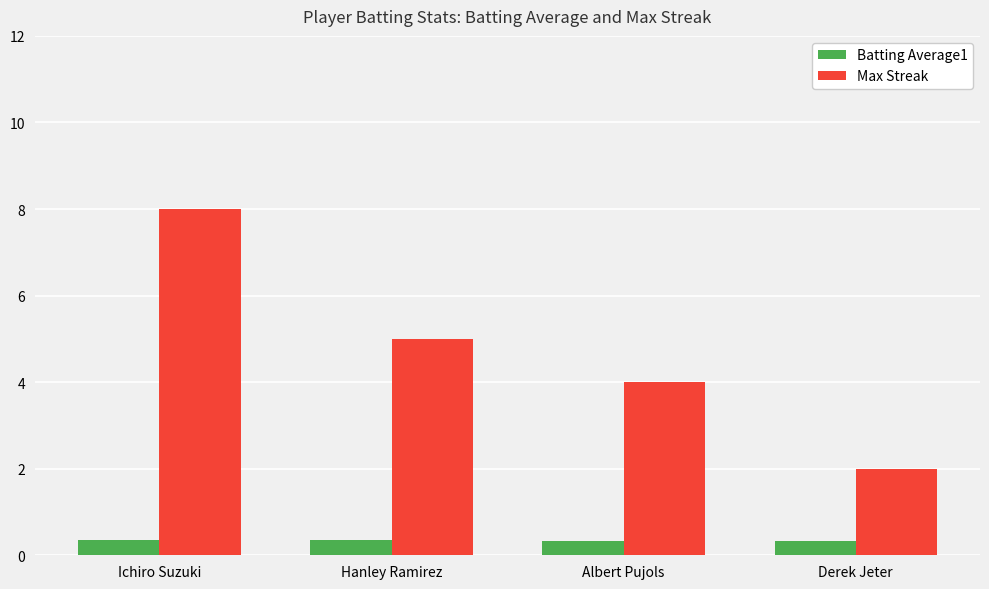

How many categories are shown in the chart?

4